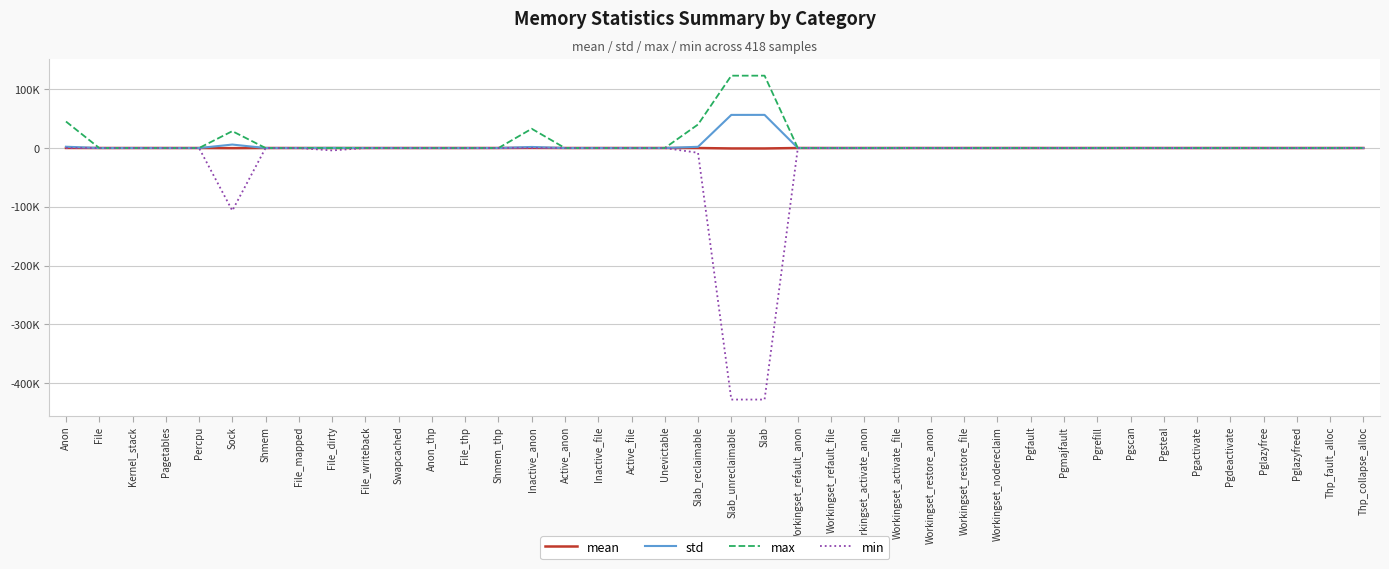

Between Pagetables and Sock, which series saw the biggest shift?

min